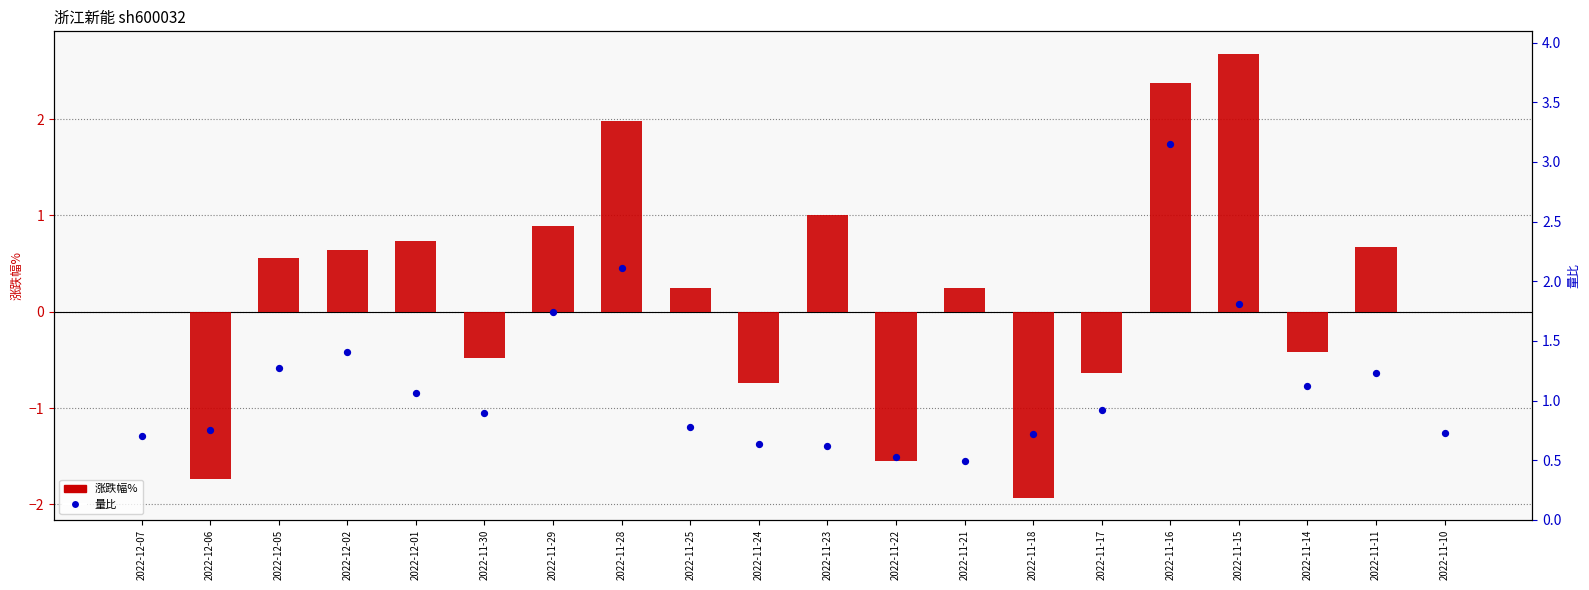

At which category is the sum across all series the highest?

2022-11-16